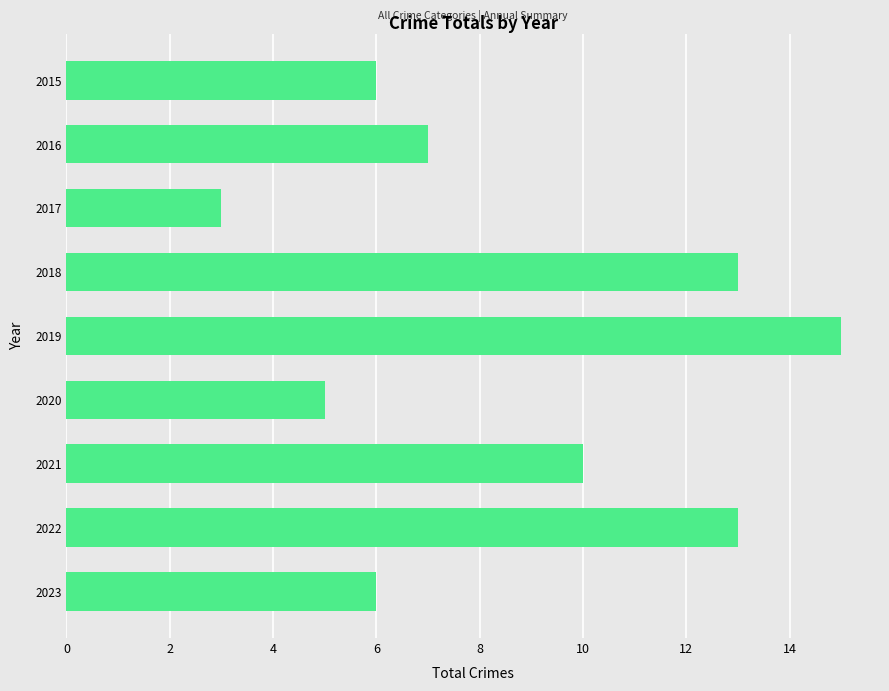

Reading top to bottom, extract all data points from this chart.

2015=6	2016=7	2017=3	2018=13	2019=15	2020=5	2021=10	2022=13	2023=6